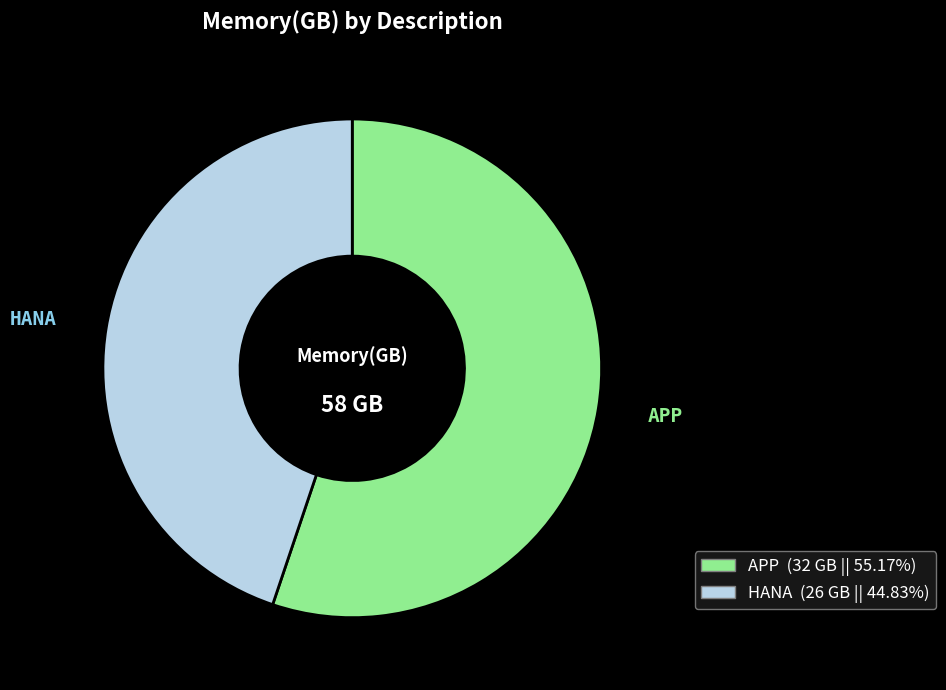

Count the number of slices in the pie.

2